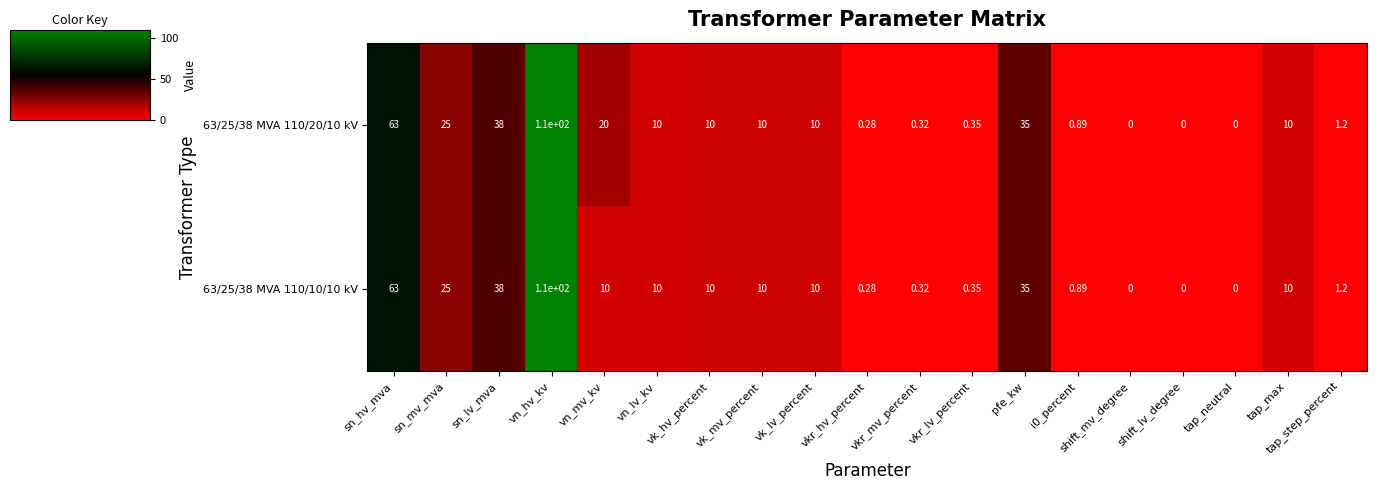

Which label corresponds to the largest value in the chart?

vn_hv_kv